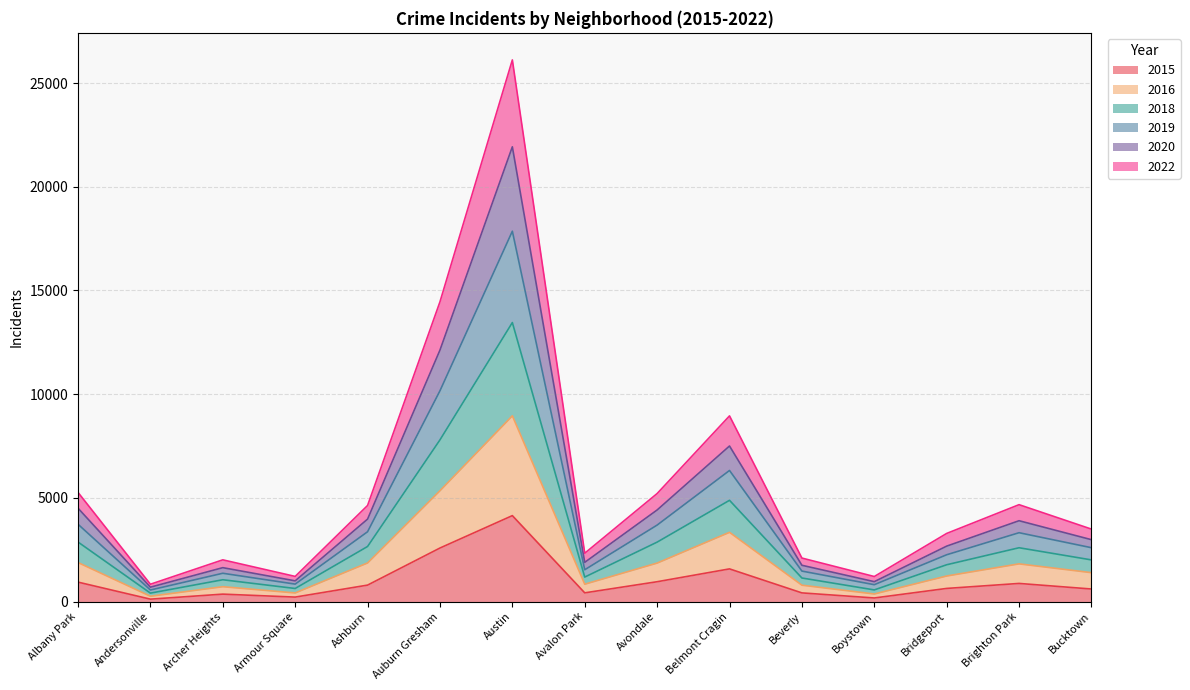

The value of 2015 at Bucktown is 607. True or false?

True